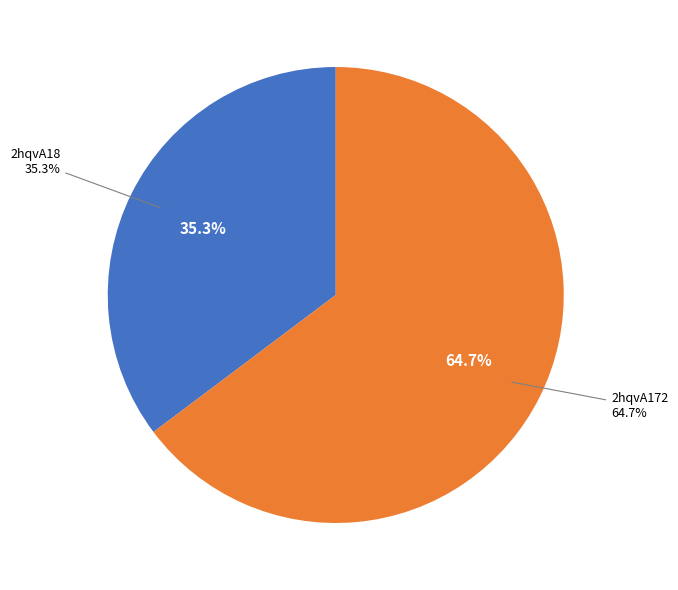

What is the smallest slice in the pie chart?

2hqvA18